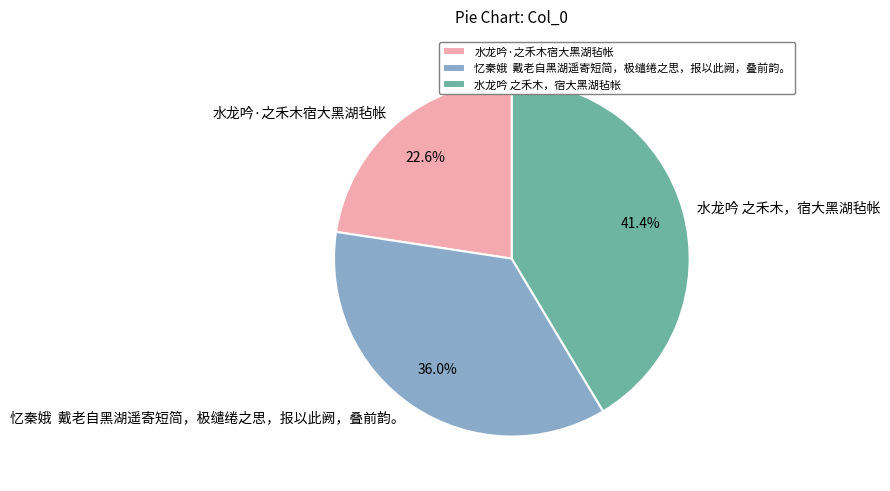

Combined, do 水龙吟 之禾木，宿大黑湖毡帐 and 水龙吟·之禾木宿大黑湖毡帐 account for over 50%?

Yes